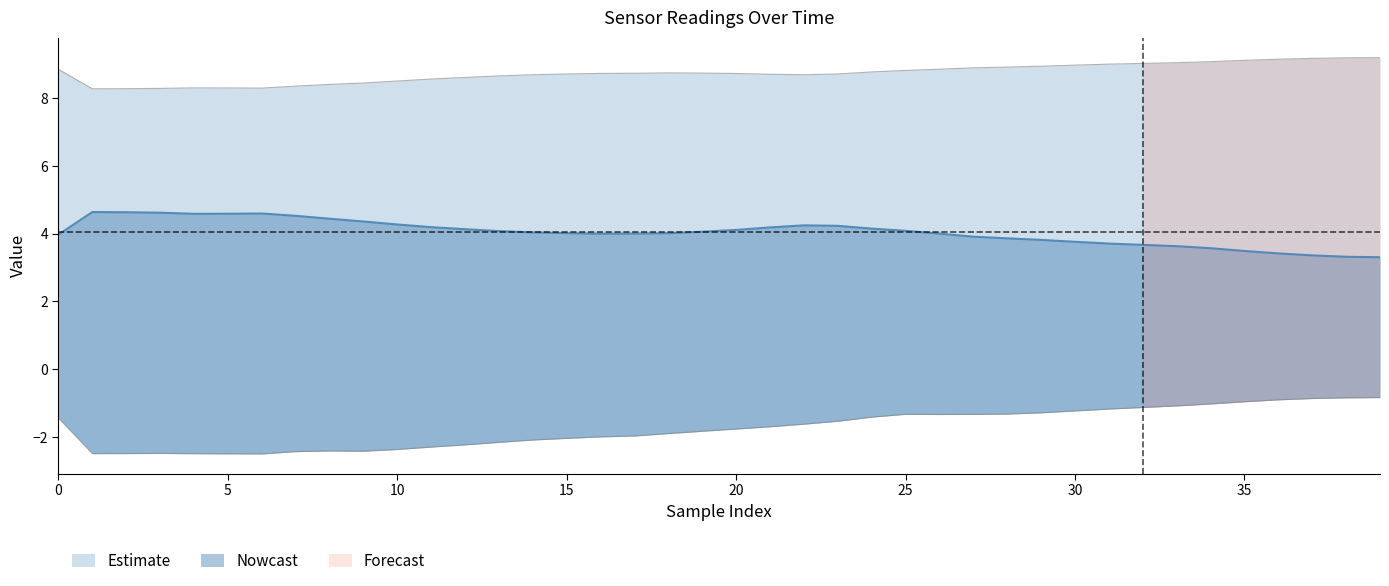

Which category has the highest value across all series?

39